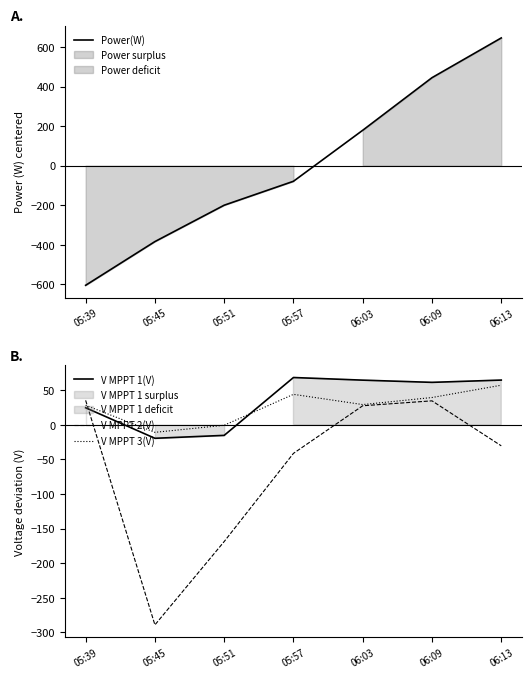

How many times do V MPPT 1(V) and V MPPT 3(V) cross each other?

1